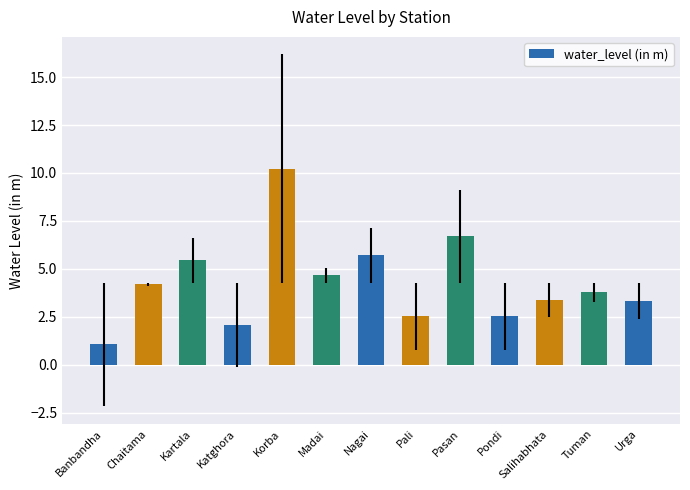

At which category does the chart reach its peak across all series?

Korba